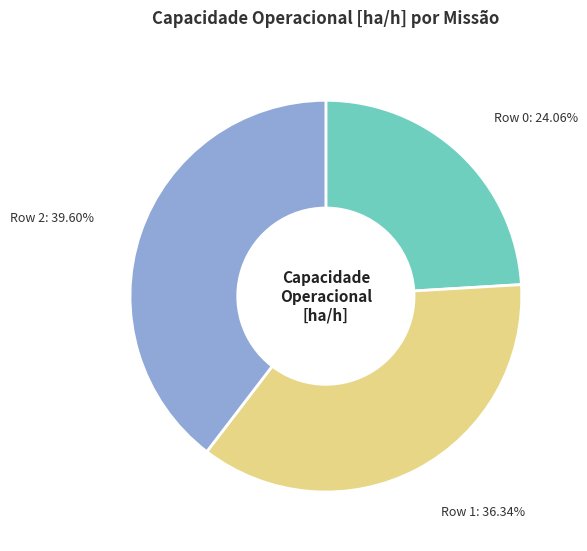

True or false: Row 2 accounts for 40% of the total.

True